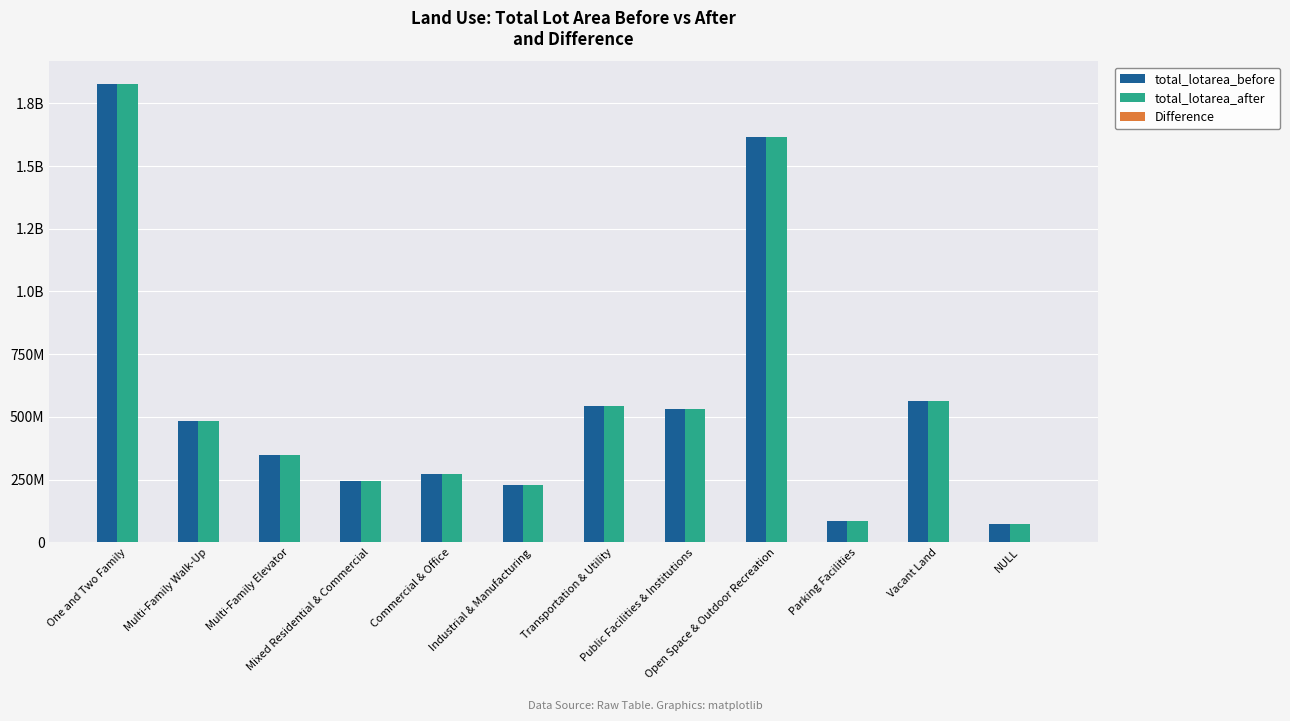

Are the bars horizontal?

No